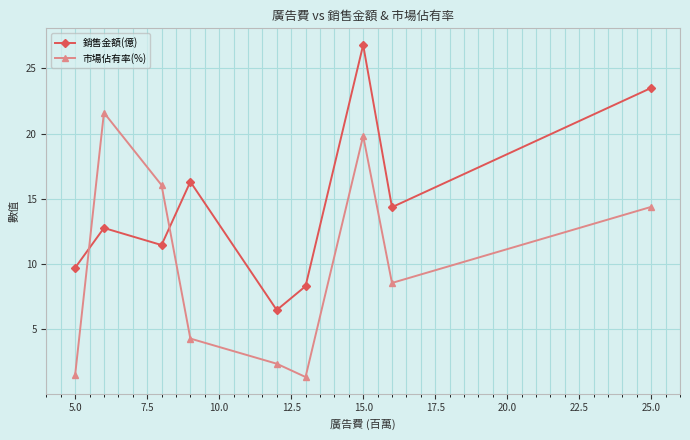

What is the minimum value shown in the chart?

1.3